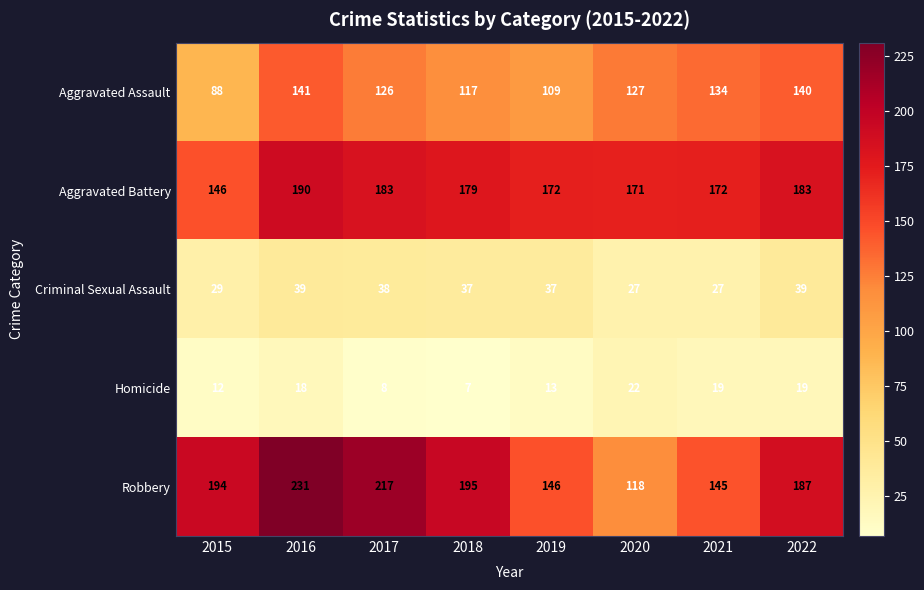

Rank the series by their maximum value, from highest to lowest.

Robbery, Aggravated Battery, Aggravated Assault, Criminal Sexual Assault, Homicide